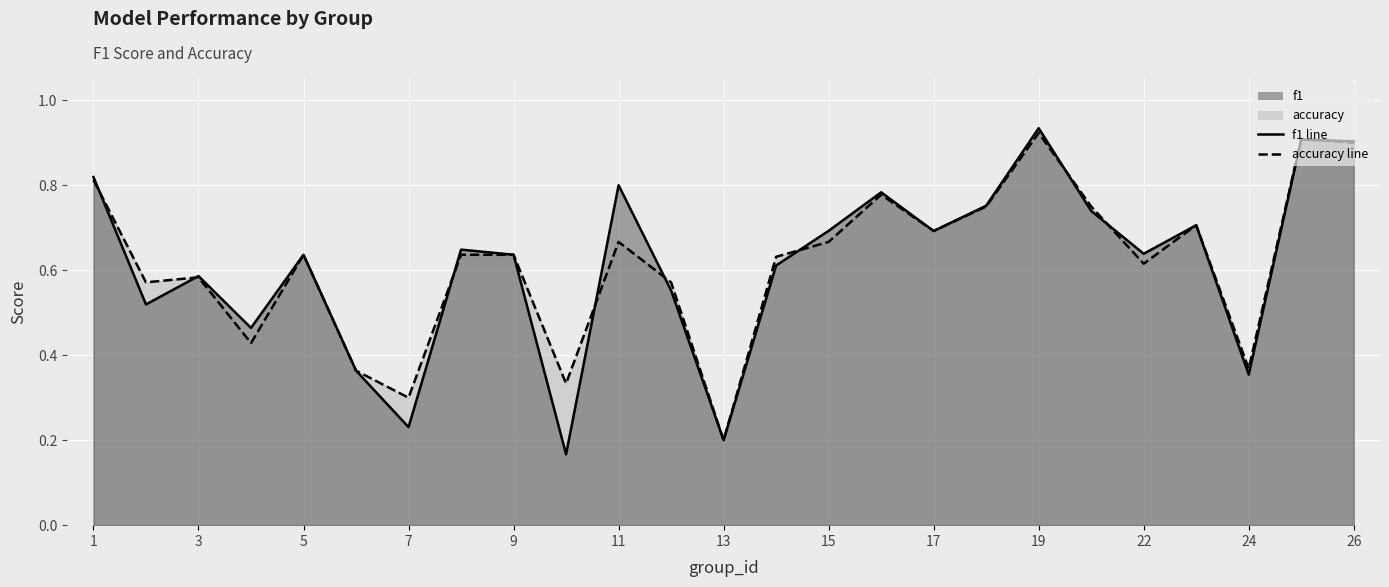

Which series has the widest spread of values?

f1